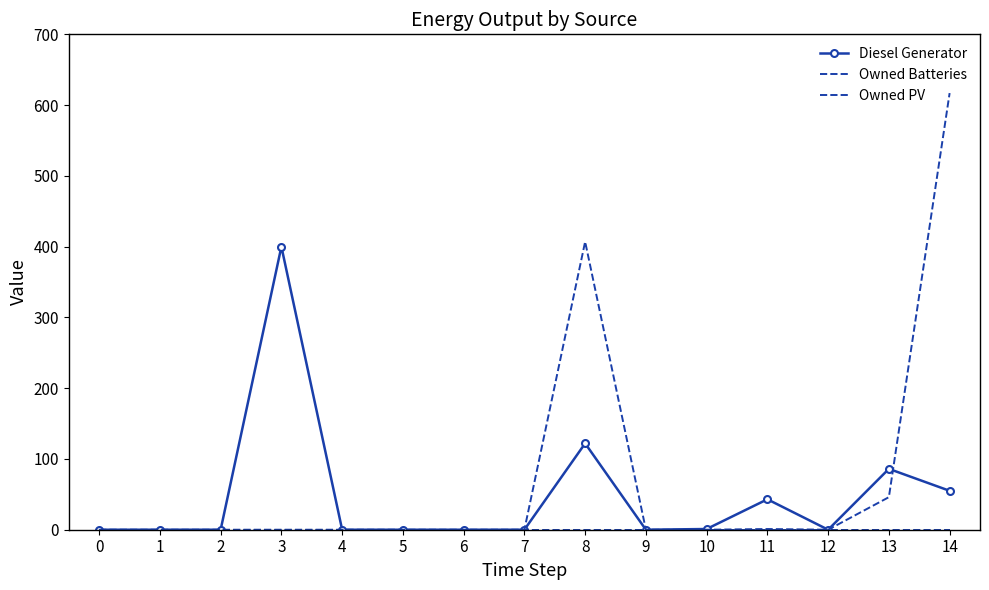

True or false: Owned PV and Diesel Generator cross at least once.

False